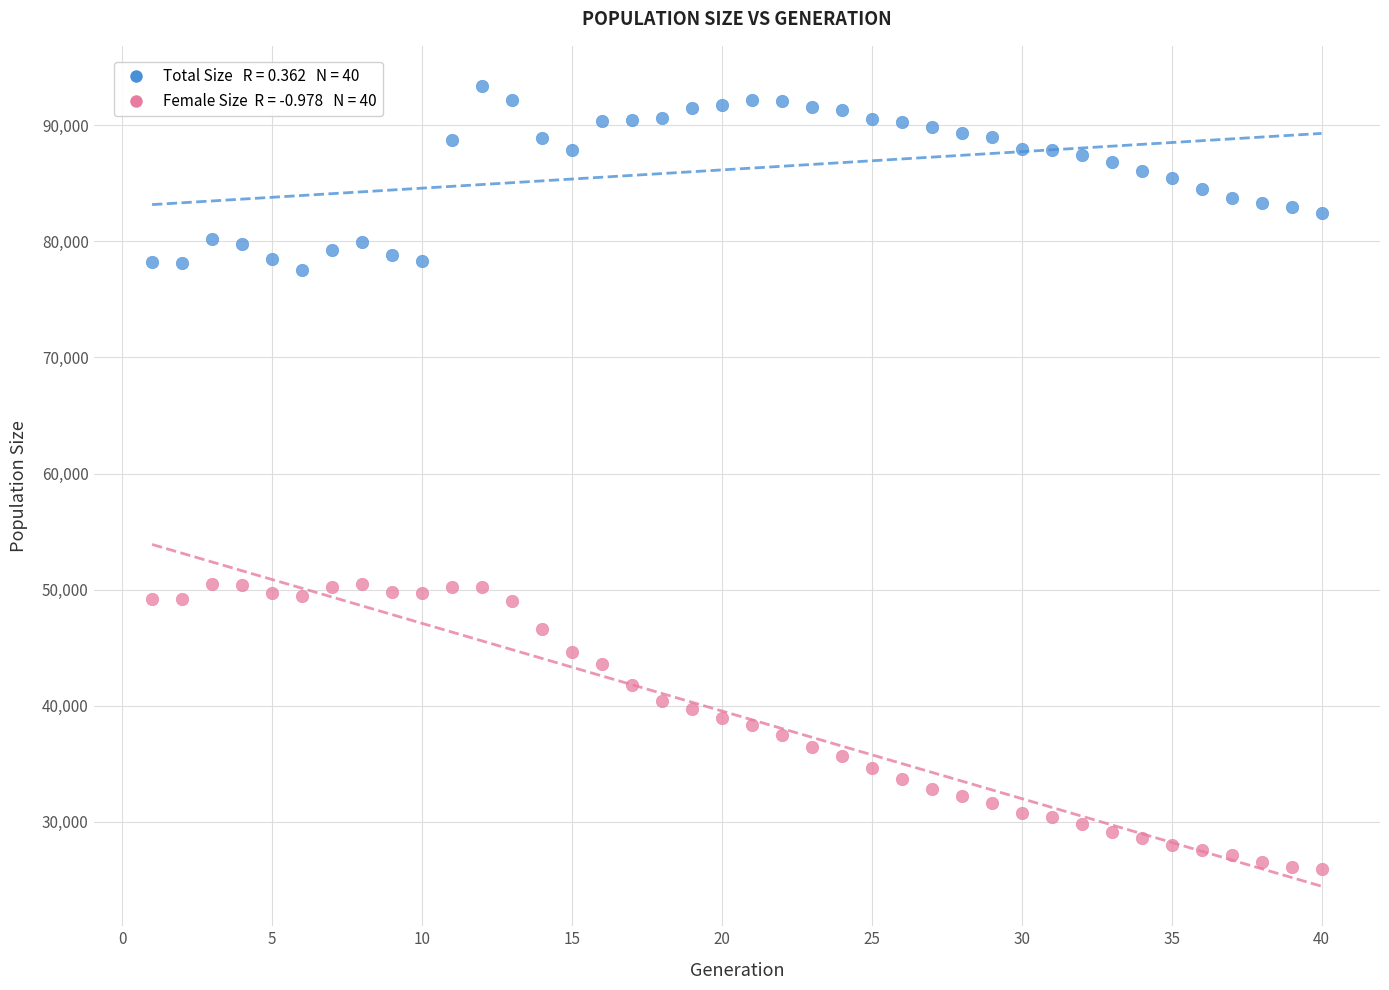

Across all data points, what is the range of X values (max minus min)?

39